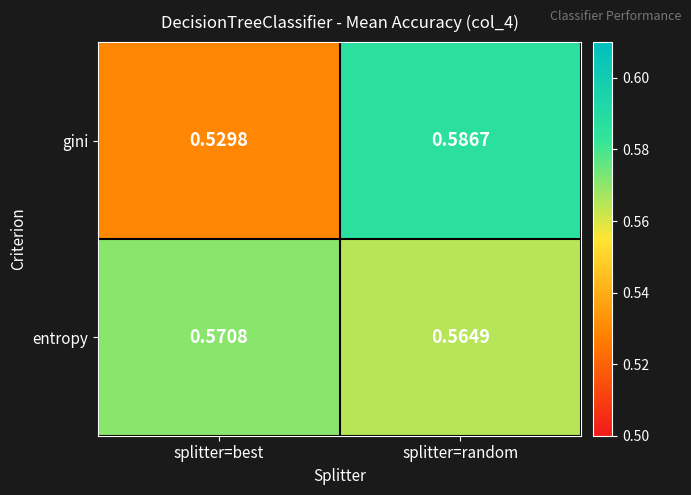

At how many categories does at least one series exceed 0?

2